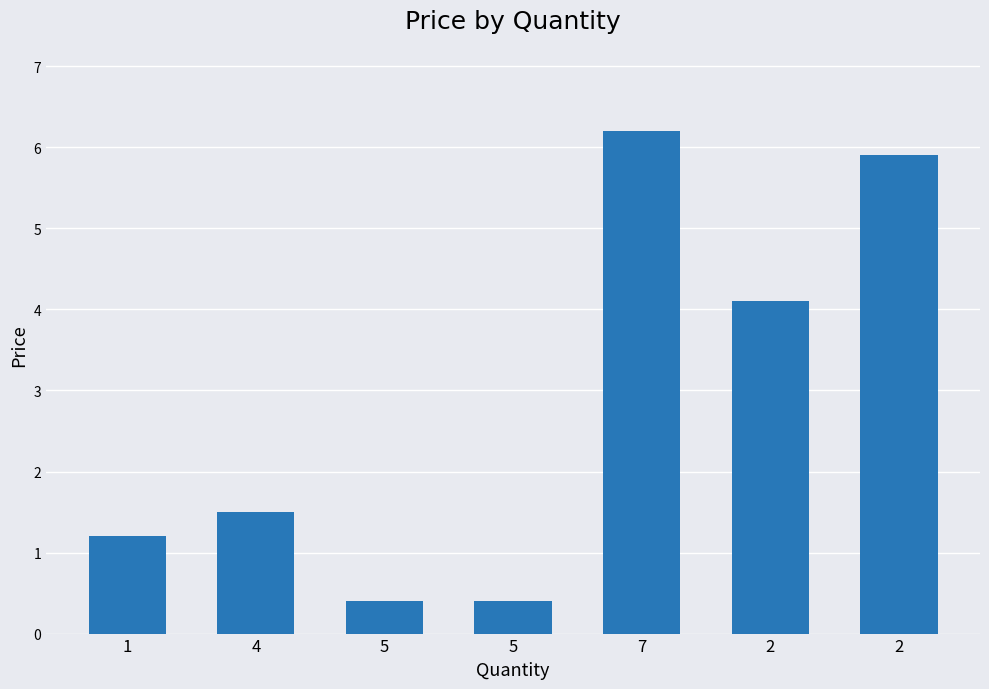

What is the difference between the maximum and second lowest values?

5.8